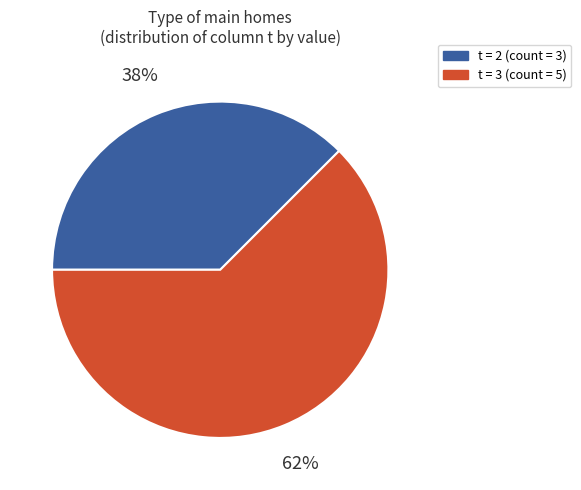

Is there any slice that represents more than half of the pie?

Yes